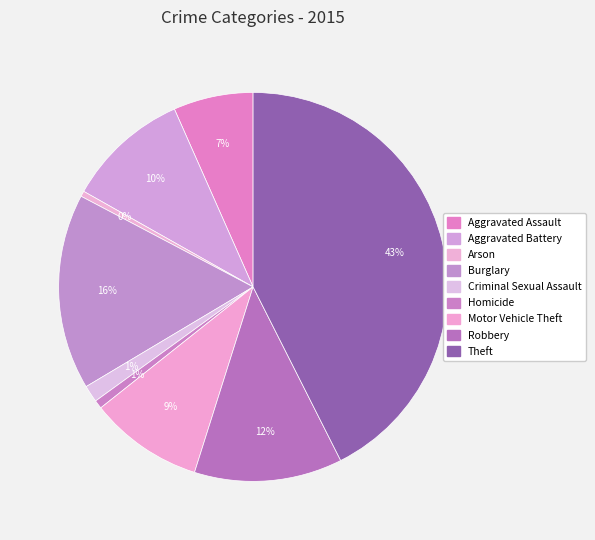

Is there a majority slice in this chart?

No